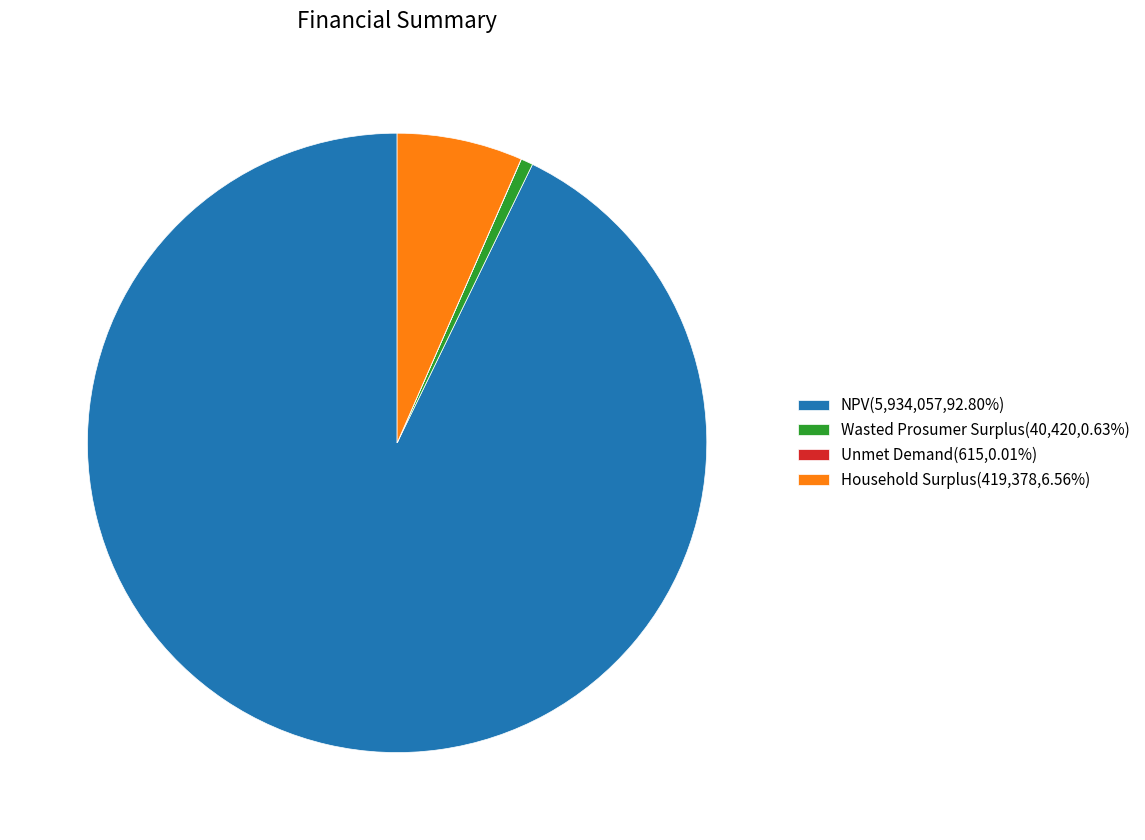

Which category accounts for the majority?

NPV